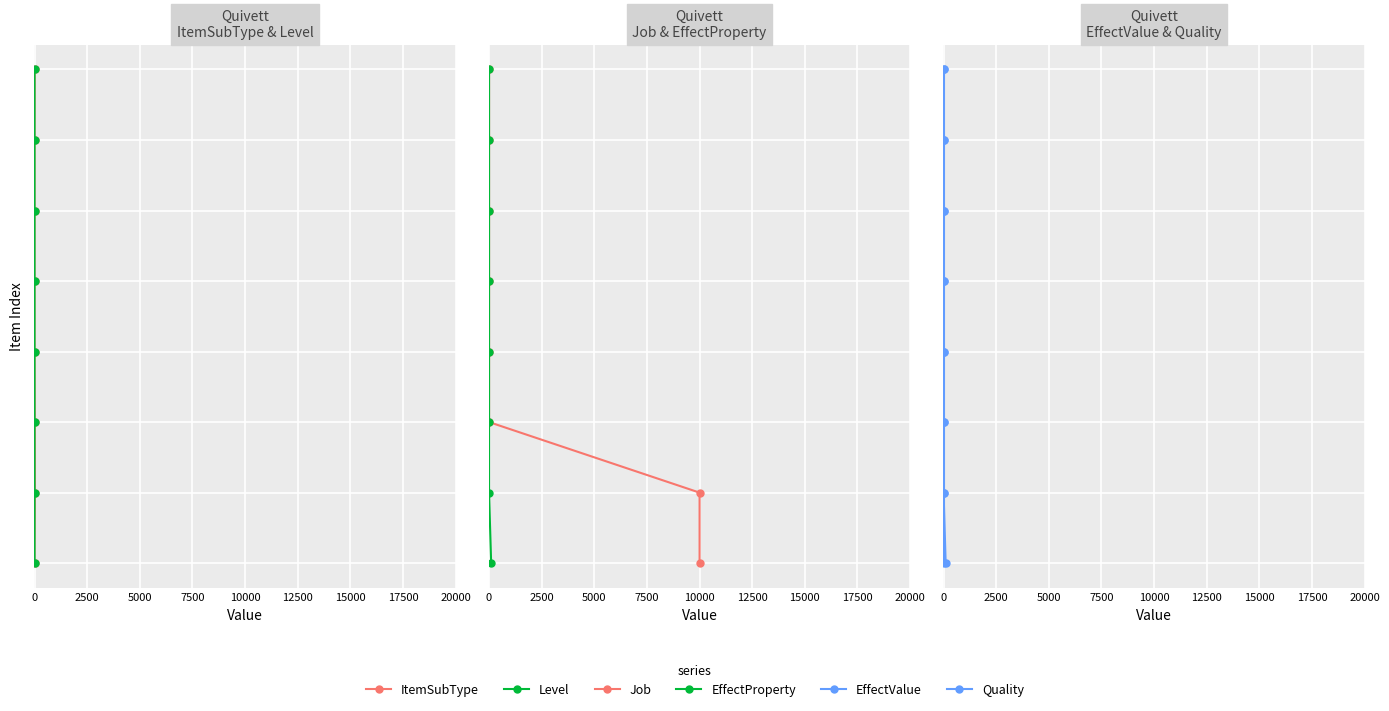

How many Job values are between 2 and 6?

5